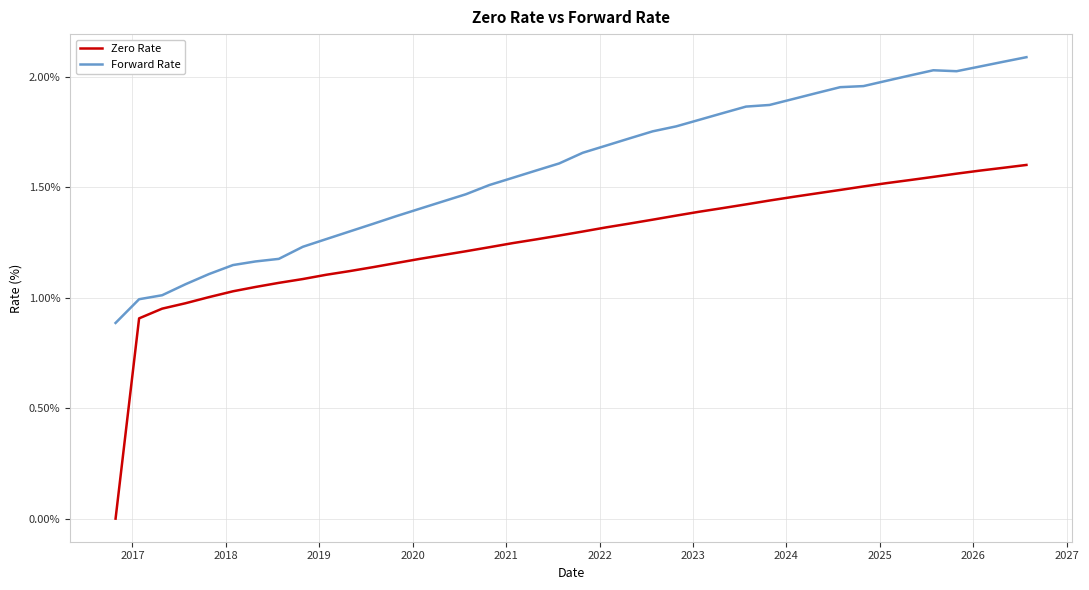

True or false: Forward Rate and Zero Rate cross at least once.

False